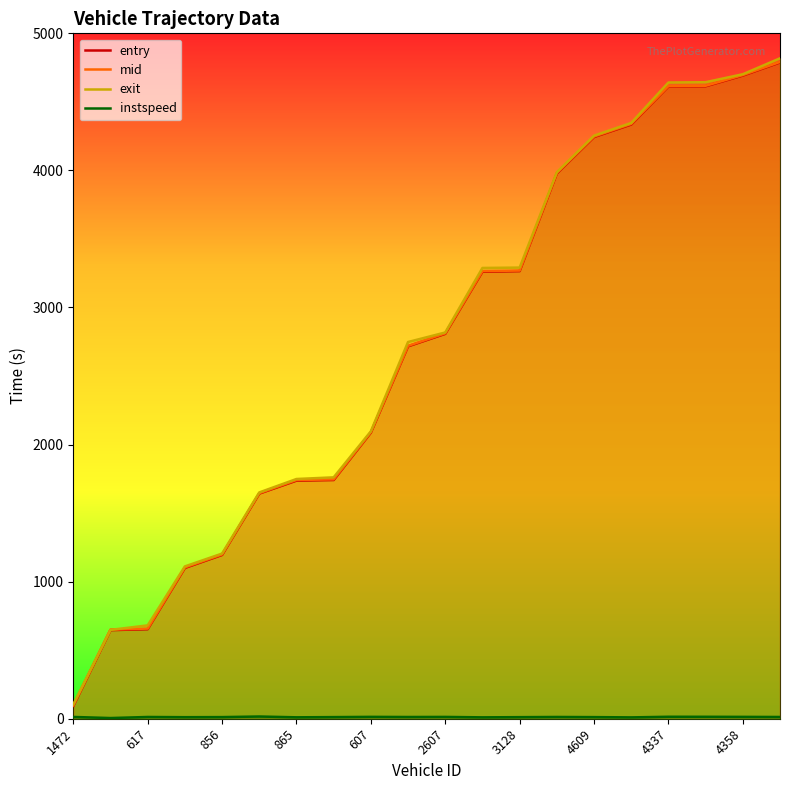

Which series changed the most between 1472 and 607?

entry